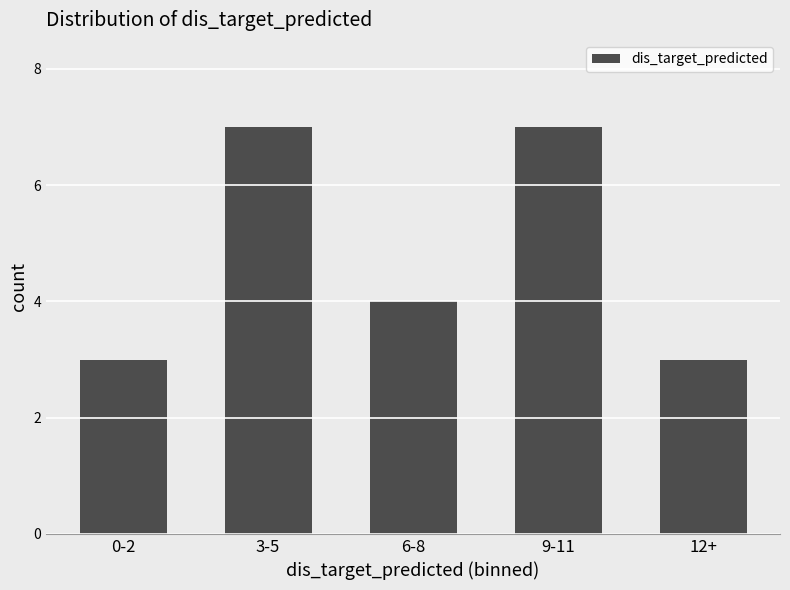

Reading left to right, extract all data points from this chart.

0-2=3	3-5=7	6-8=4	9-11=7	12+=3